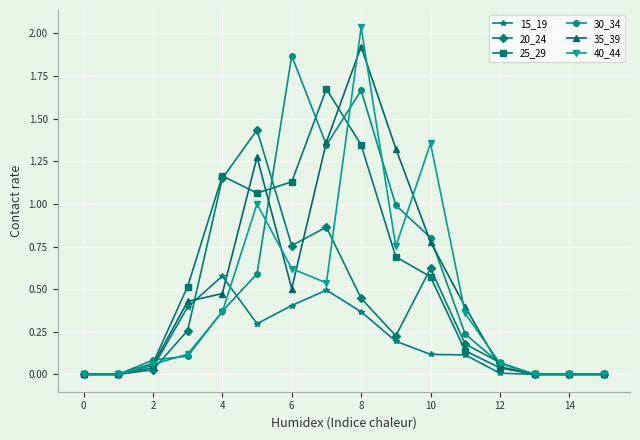

Which series has the widest spread of values?

40_44